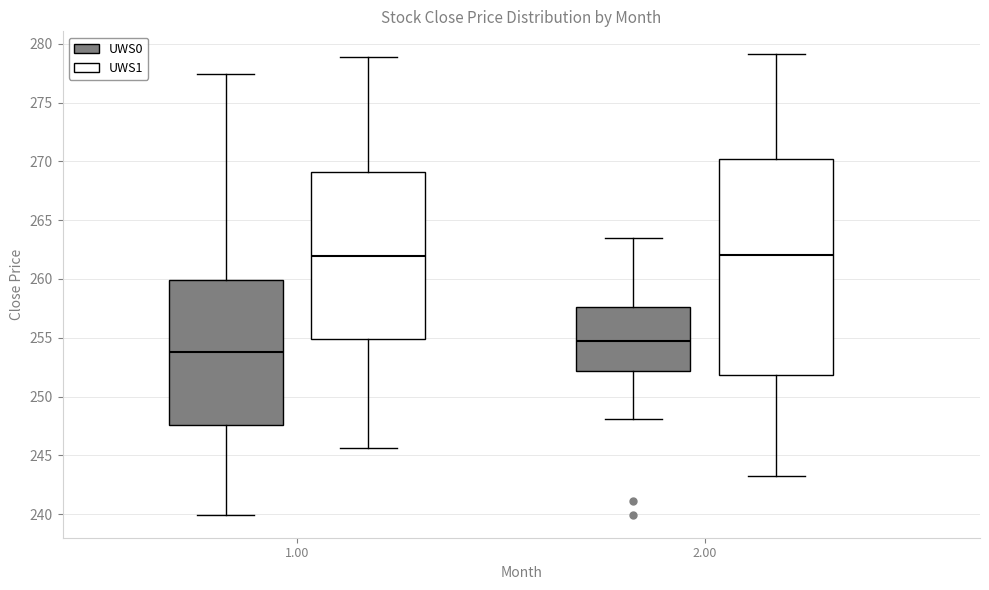

Which box has the lowest median line?

1.00 (UWS0)